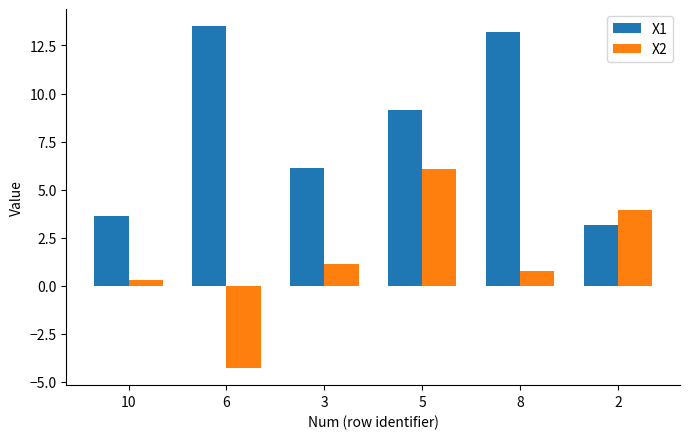

Reading left to right, transcribe all the data shown in this chart.

X1: 3.6	13.5	6.1	9.2	13.2	3.1
X2: 0.3	-4.3	1.1	6.1	0.8	4.0